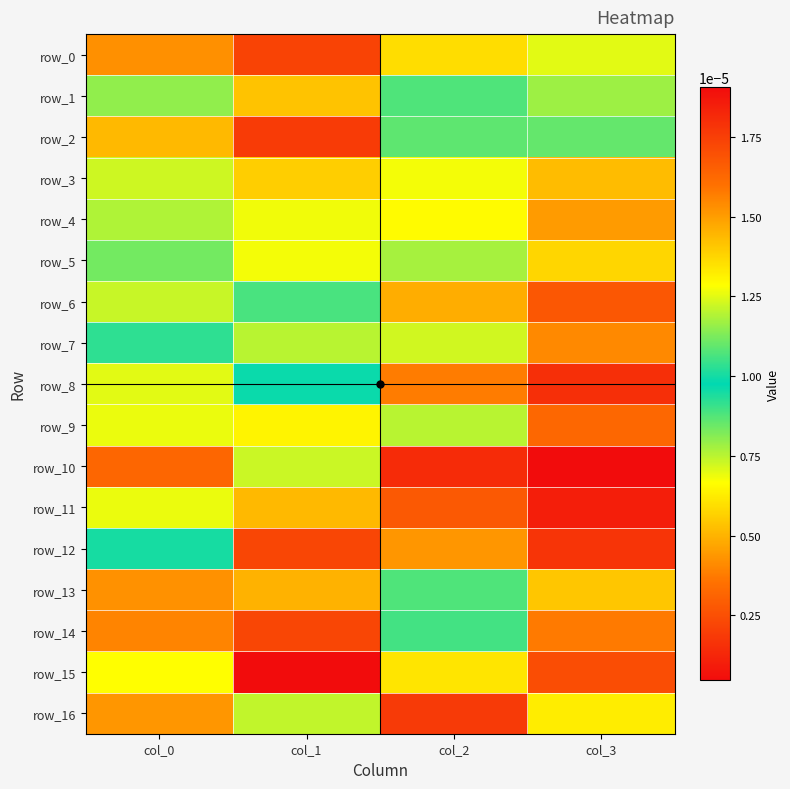

Rank the series by their maximum value, from lowest to highest.

row_0, row_3, row_10, row_4, row_5, row_1, row_6, row_7, row_8, row_2, row_9, row_11, row_13, row_12, row_14, row_16, row_15